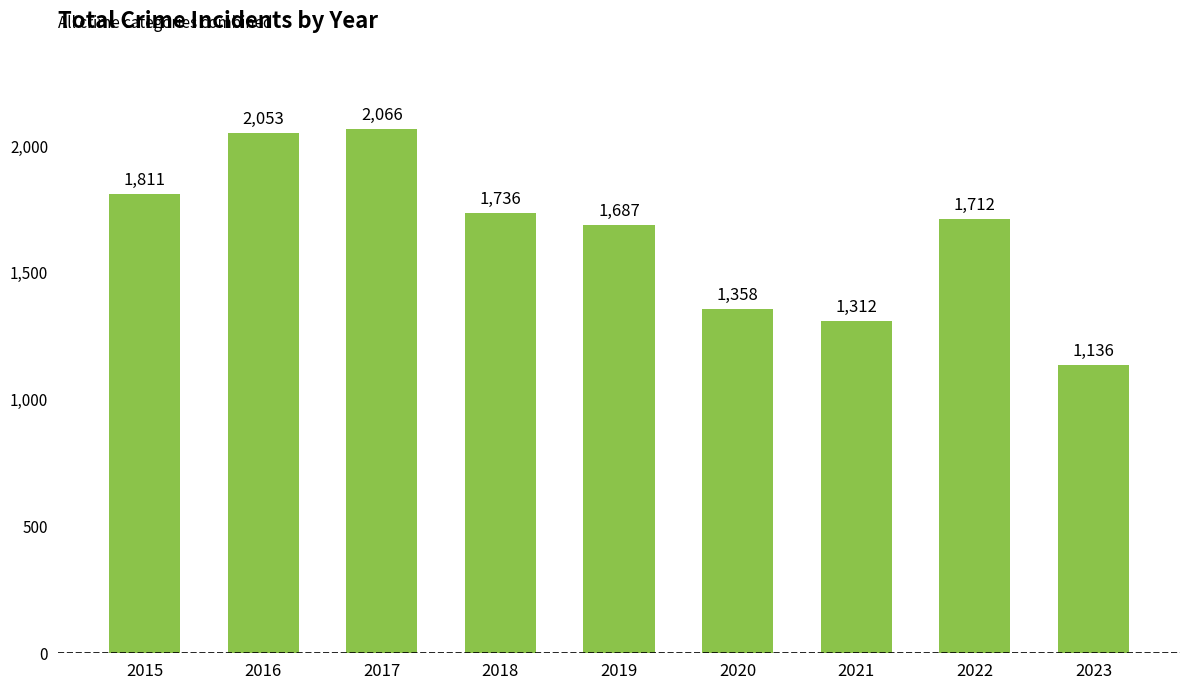

The chart shows a value of 1687 at 2019. True or false?

True